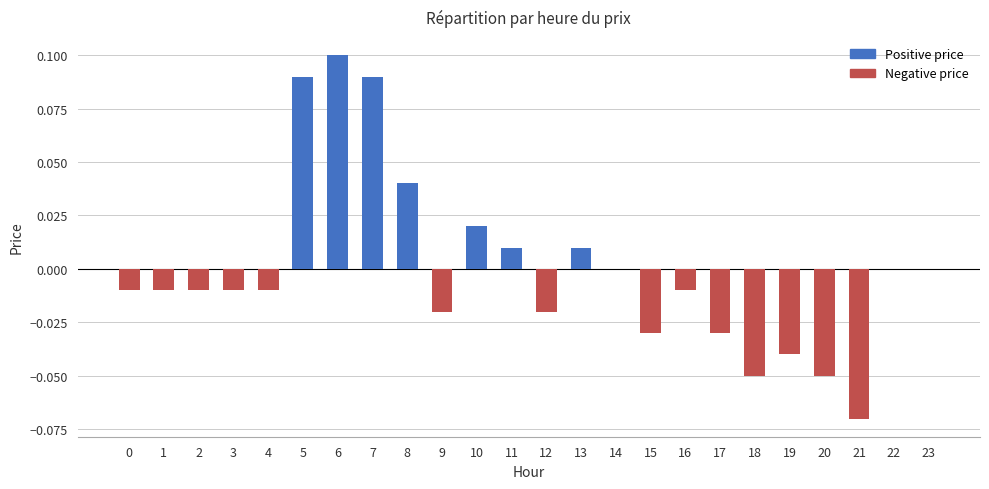

Which category has the highest value across all series?

6